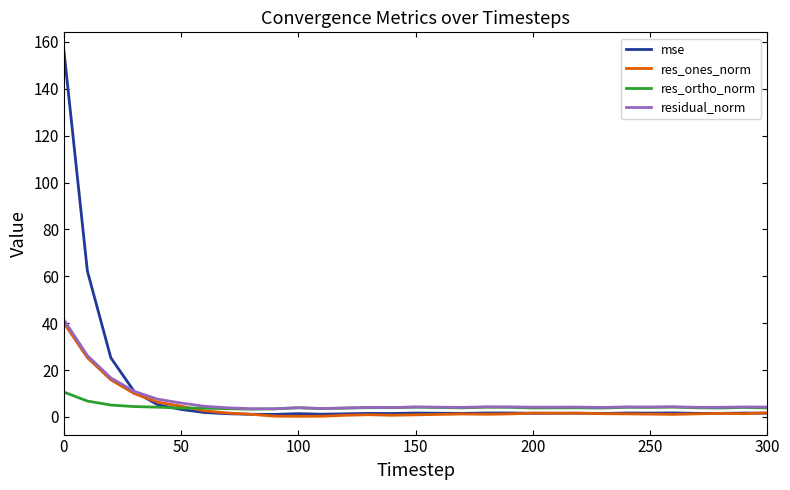

Which series has the largest range (max minus min)?

mse